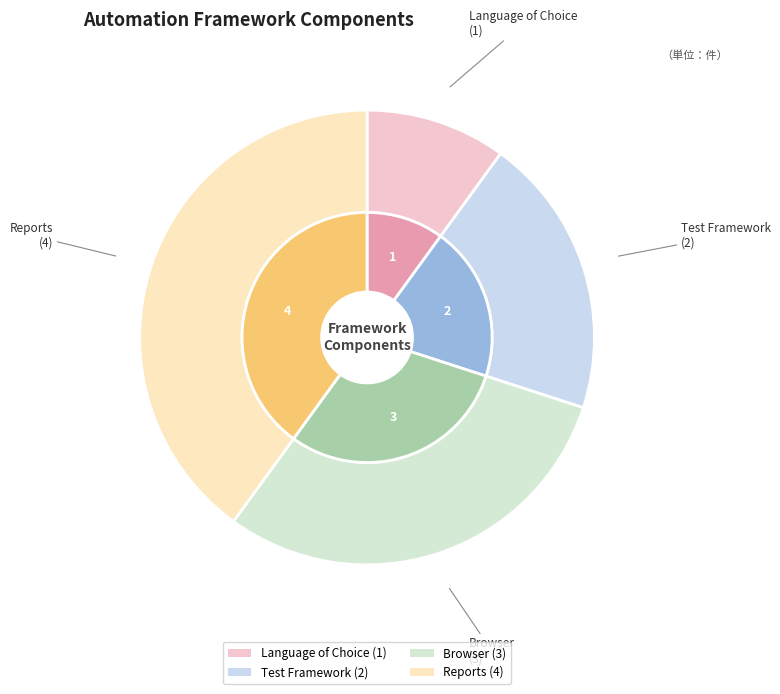

Rank the categories by value from highest to lowest.

Reports, Browser, Test Framework, Language of Choice